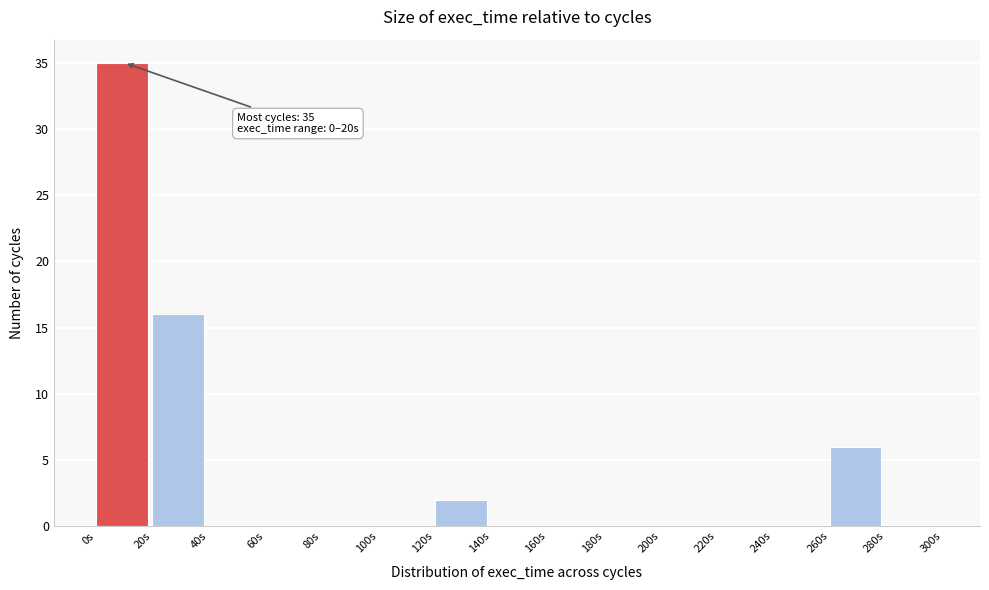

Which range on the x-axis has the tallest bar?

0 to 20